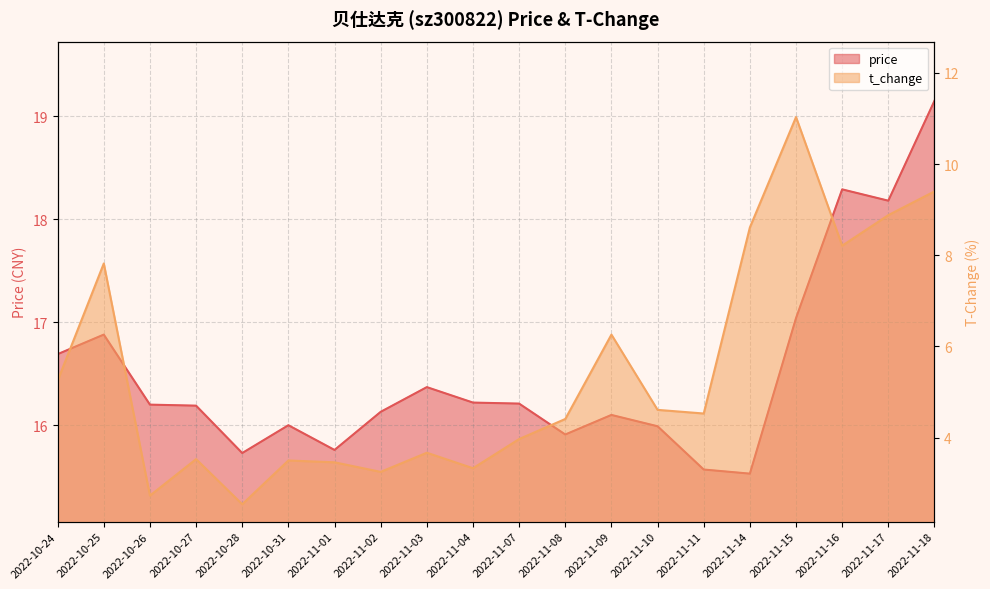

What is the total value across all series at 2022-10-31?

19.5